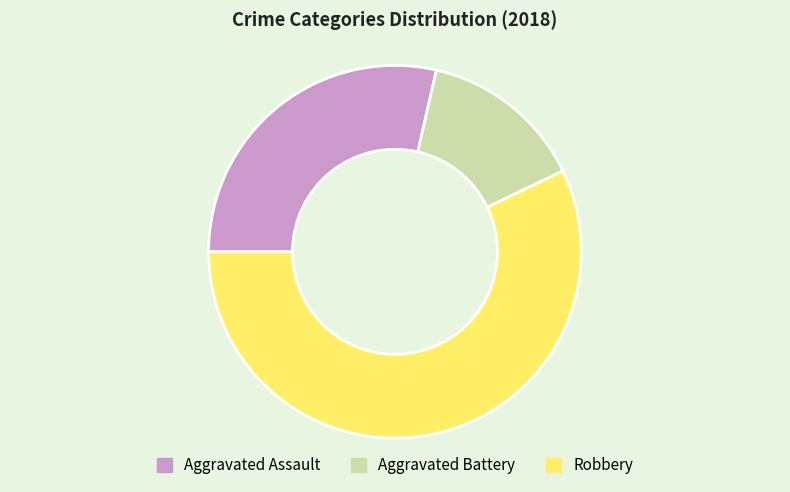

Does Robbery represent more than half of the total?

Yes